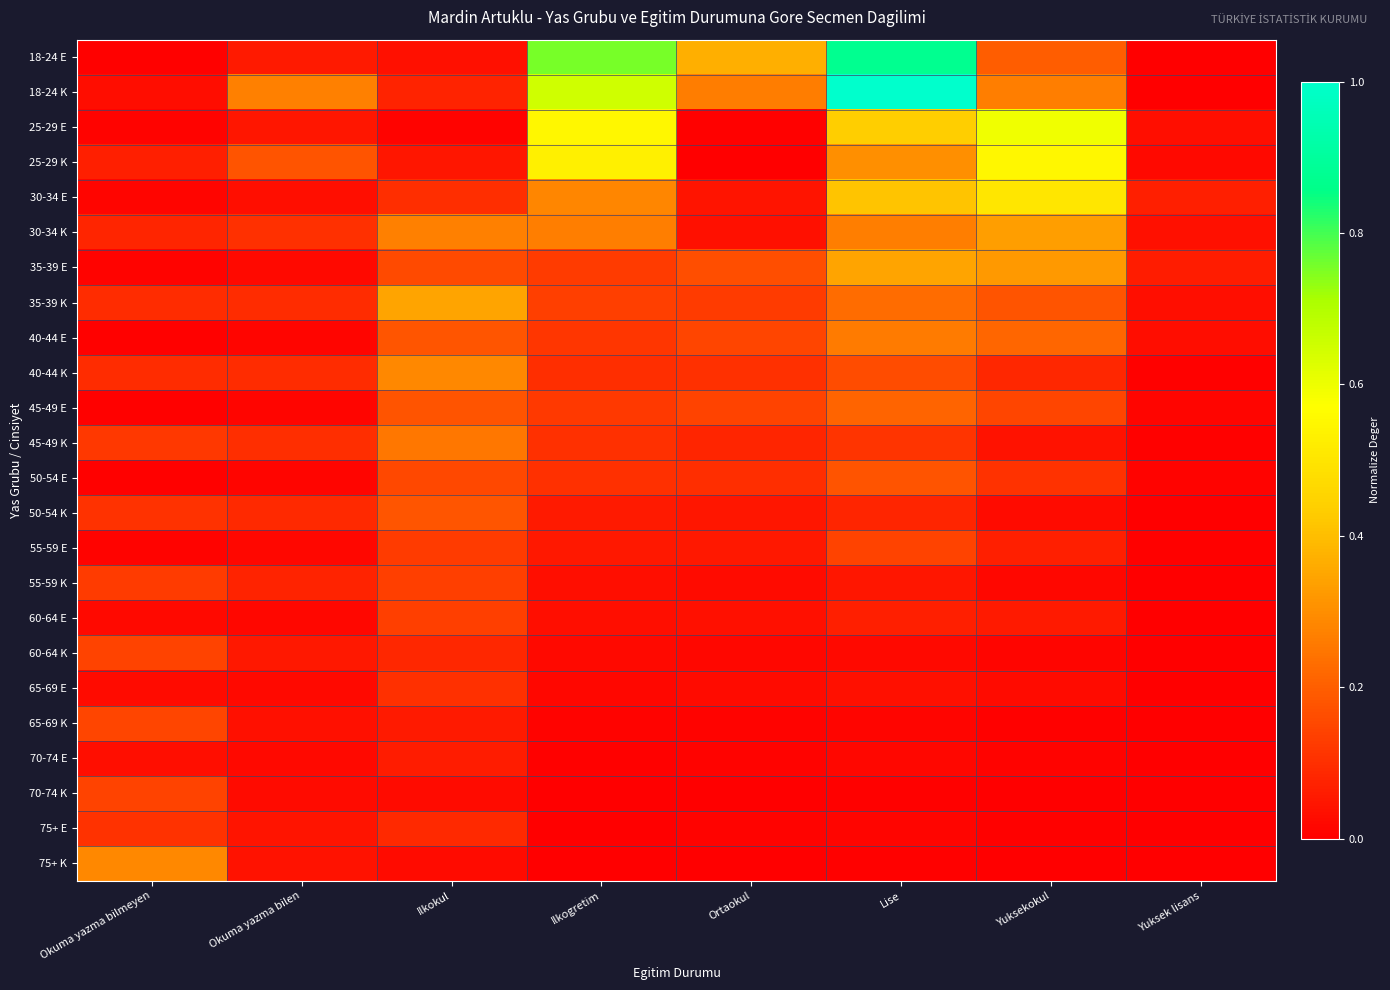

Reading left to right, what are all the values shown in this chart?

18-24 E: Okuma yazma bilmeyen=0.0	Okuma yazma bilen=0.1	Ilkokul=0.0	Ilkogretim=0.8	Ortaokul=0.4	Lise=0.9	Yuksekokul=0.2	Yuksek lisans=0.0
18-24 K: Okuma yazma bilmeyen=0.0	Okuma yazma bilen=0.3	Ilkokul=0.1	Ilkogretim=0.7	Ortaokul=0.3	Lise=1.0	Yuksekokul=0.3	Yuksek lisans=0.0
25-29 E: Okuma yazma bilmeyen=0.0	Okuma yazma bilen=0.0	Ilkokul=0.0	Ilkogretim=0.6	Ortaokul=0.0	Lise=0.4	Yuksekokul=0.6	Yuksek lisans=0.0
25-29 K: Okuma yazma bilmeyen=0.1	Okuma yazma bilen=0.2	Ilkokul=0.1	Ilkogretim=0.5	Ortaokul=0.0	Lise=0.3	Yuksekokul=0.5	Yuksek lisans=0.0
30-34 E: Okuma yazma bilmeyen=0.0	Okuma yazma bilen=0.0	Ilkokul=0.1	Ilkogretim=0.3	Ortaokul=0.0	Lise=0.4	Yuksekokul=0.5	Yuksek lisans=0.1
30-34 K: Okuma yazma bilmeyen=0.1	Okuma yazma bilen=0.1	Ilkokul=0.3	Ilkogretim=0.3	Ortaokul=0.0	Lise=0.3	Yuksekokul=0.3	Yuksek lisans=0.0
35-39 E: Okuma yazma bilmeyen=0.0	Okuma yazma bilen=0.0	Ilkokul=0.2	Ilkogretim=0.1	Ortaokul=0.2	Lise=0.3	Yuksekokul=0.3	Yuksek lisans=0.1
35-39 K: Okuma yazma bilmeyen=0.1	Okuma yazma bilen=0.1	Ilkokul=0.3	Ilkogretim=0.1	Ortaokul=0.1	Lise=0.2	Yuksekokul=0.2	Yuksek lisans=0.0
40-44 E: Okuma yazma bilmeyen=0.0	Okuma yazma bilen=0.0	Ilkokul=0.2	Ilkogretim=0.1	Ortaokul=0.1	Lise=0.3	Yuksekokul=0.2	Yuksek lisans=0.0
40-44 K: Okuma yazma bilmeyen=0.1	Okuma yazma bilen=0.1	Ilkokul=0.3	Ilkogretim=0.1	Ortaokul=0.1	Lise=0.2	Yuksekokul=0.1	Yuksek lisans=0.0
45-49 E: Okuma yazma bilmeyen=0.0	Okuma yazma bilen=0.0	Ilkokul=0.2	Ilkogretim=0.1	Ortaokul=0.1	Lise=0.2	Yuksekokul=0.1	Yuksek lisans=0.0
45-49 K: Okuma yazma bilmeyen=0.1	Okuma yazma bilen=0.1	Ilkokul=0.3	Ilkogretim=0.1	Ortaokul=0.1	Lise=0.1	Yuksekokul=0.0	Yuksek lisans=0.0
50-54 E: Okuma yazma bilmeyen=0.0	Okuma yazma bilen=0.0	Ilkokul=0.2	Ilkogretim=0.1	Ortaokul=0.1	Lise=0.2	Yuksekokul=0.1	Yuksek lisans=0.0
50-54 K: Okuma yazma bilmeyen=0.1	Okuma yazma bilen=0.1	Ilkokul=0.2	Ilkogretim=0.1	Ortaokul=0.0	Lise=0.1	Yuksekokul=0.0	Yuksek lisans=0.0
55-59 E: Okuma yazma bilmeyen=0.0	Okuma yazma bilen=0.0	Ilkokul=0.1	Ilkogretim=0.1	Ortaokul=0.1	Lise=0.1	Yuksekokul=0.1	Yuksek lisans=0.0
55-59 K: Okuma yazma bilmeyen=0.1	Okuma yazma bilen=0.1	Ilkokul=0.1	Ilkogretim=0.0	Ortaokul=0.0	Lise=0.0	Yuksekokul=0.0	Yuksek lisans=0.0
60-64 E: Okuma yazma bilmeyen=0.0	Okuma yazma bilen=0.0	Ilkokul=0.1	Ilkogretim=0.0	Ortaokul=0.0	Lise=0.1	Yuksekokul=0.1	Yuksek lisans=0.0
60-64 K: Okuma yazma bilmeyen=0.1	Okuma yazma bilen=0.1	Ilkokul=0.1	Ilkogretim=0.0	Ortaokul=0.0	Lise=0.0	Yuksekokul=0.0	Yuksek lisans=0.0
65-69 E: Okuma yazma bilmeyen=0.0	Okuma yazma bilen=0.0	Ilkokul=0.1	Ilkogretim=0.0	Ortaokul=0.0	Lise=0.0	Yuksekokul=0.0	Yuksek lisans=0.0
65-69 K: Okuma yazma bilmeyen=0.1	Okuma yazma bilen=0.0	Ilkokul=0.1	Ilkogretim=0.0	Ortaokul=0.0	Lise=0.0	Yuksekokul=0.0	Yuksek lisans=0.0
70-74 E: Okuma yazma bilmeyen=0.0	Okuma yazma bilen=0.0	Ilkokul=0.1	Ilkogretim=0.0	Ortaokul=0.0	Lise=0.0	Yuksekokul=0.0	Yuksek lisans=0.0
70-74 K: Okuma yazma bilmeyen=0.1	Okuma yazma bilen=0.0	Ilkokul=0.0	Ilkogretim=0.0	Ortaokul=0.0	Lise=0.0	Yuksekokul=0.0	Yuksek lisans=0.0
75+ E: Okuma yazma bilmeyen=0.1	Okuma yazma bilen=0.0	Ilkokul=0.1	Ilkogretim=0.0	Ortaokul=0.0	Lise=0.0	Yuksekokul=0.0	Yuksek lisans=0.0
75+ K: Okuma yazma bilmeyen=0.3	Okuma yazma bilen=0.0	Ilkokul=0.0	Ilkogretim=0.0	Ortaokul=0.0	Lise=0.0	Yuksekokul=0.0	Yuksek lisans=0.0